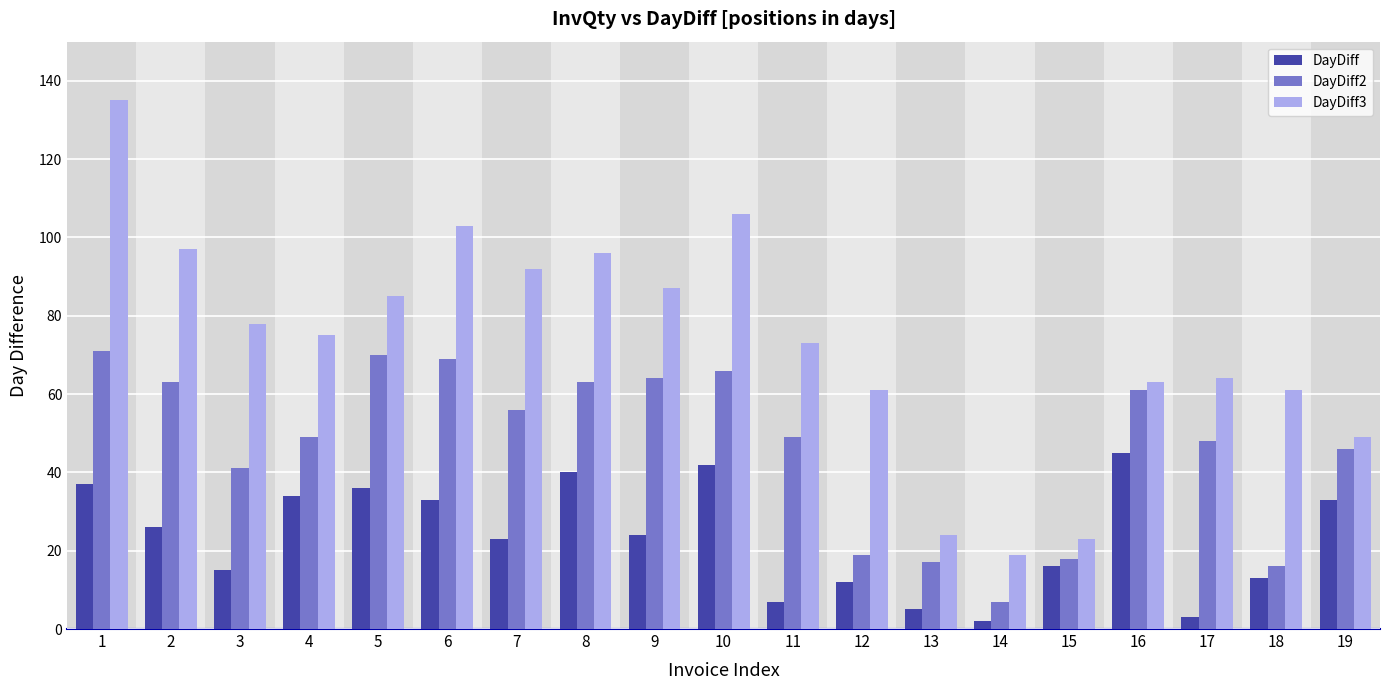

How many values in the DayDiff3 series are below 75?

9